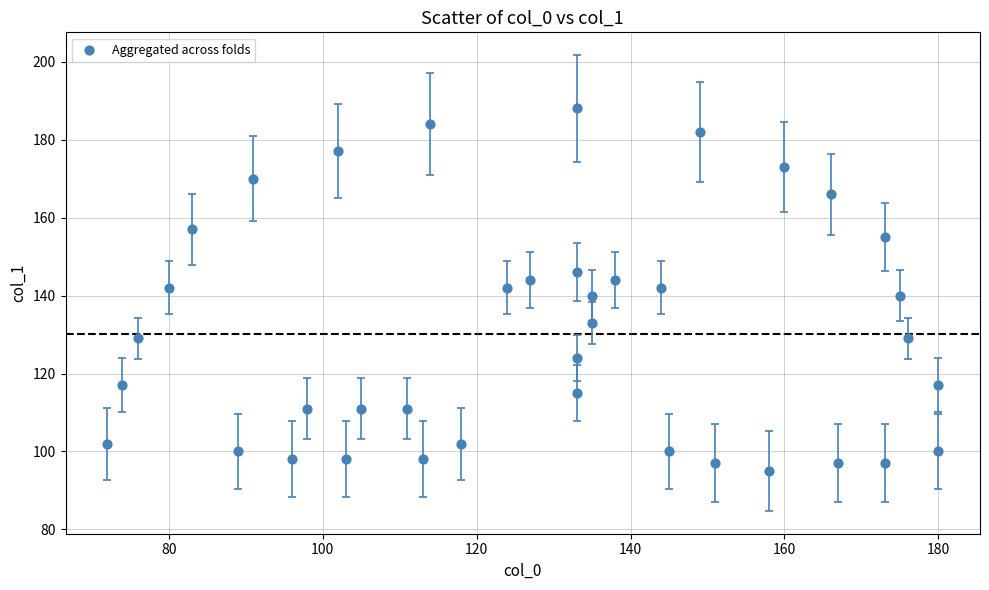

What is the range of X values (max minus min)?

108